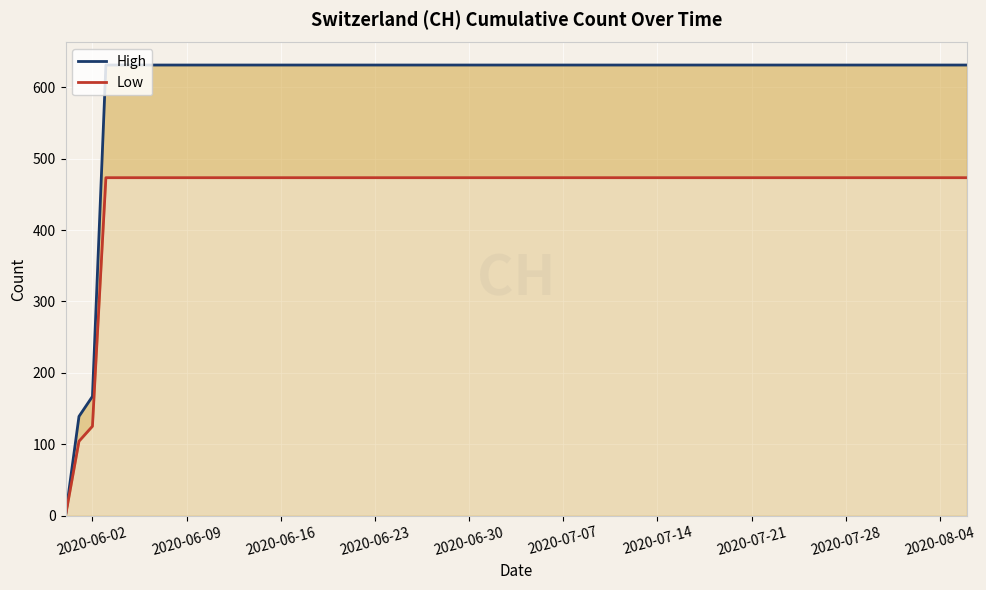

Is the value of Low at 19 greater than the value of High at 2020-07-07?

No